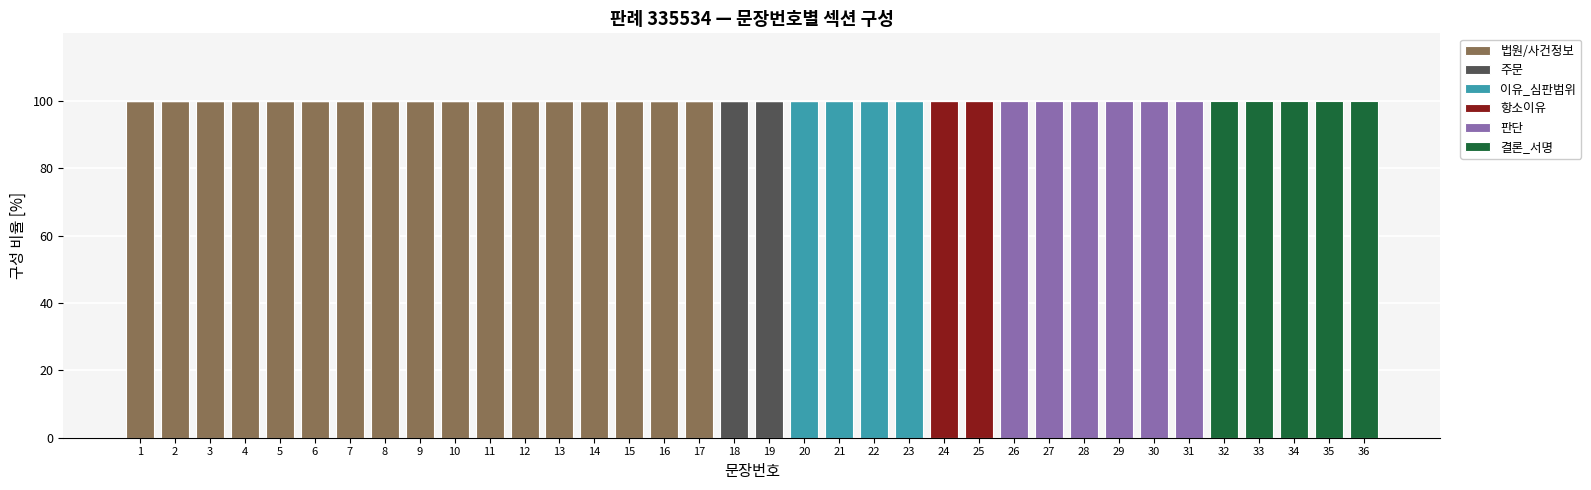

Count the number of data series in this chart.

6